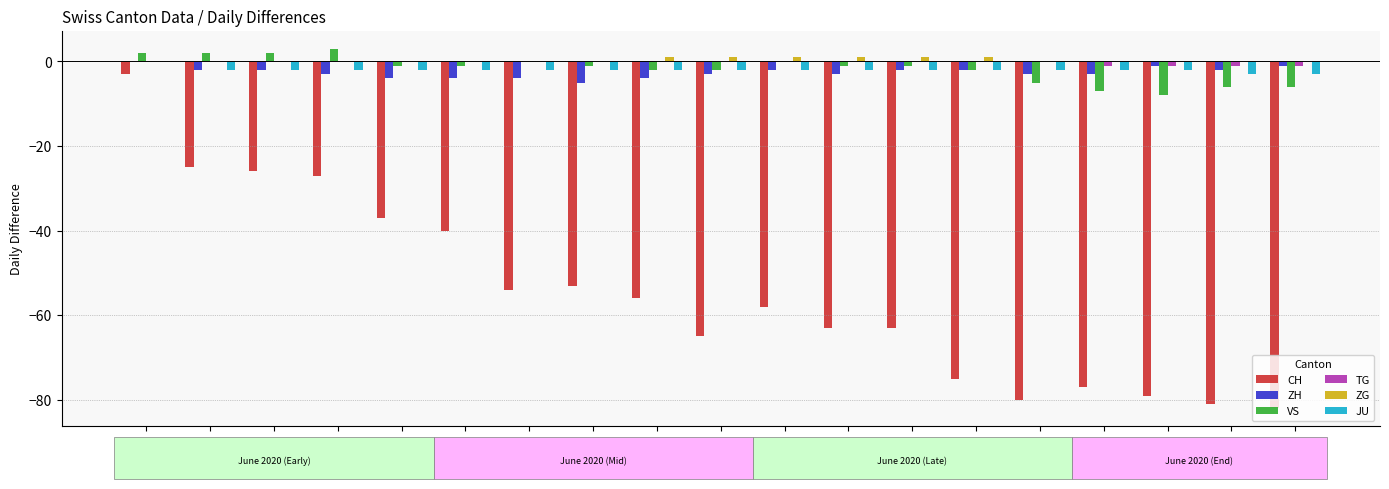

The JU series shows -2 at 06-03. True or false?

True